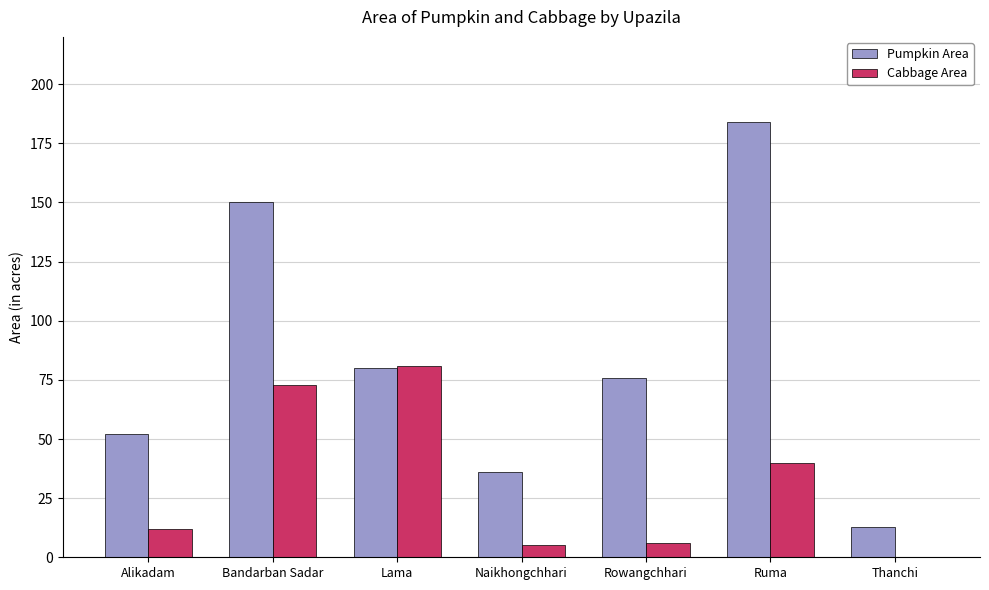

Is the value of Pumpkin Area at Naikhongchhari greater than the value of Cabbage Area at Bandarban Sadar?

No